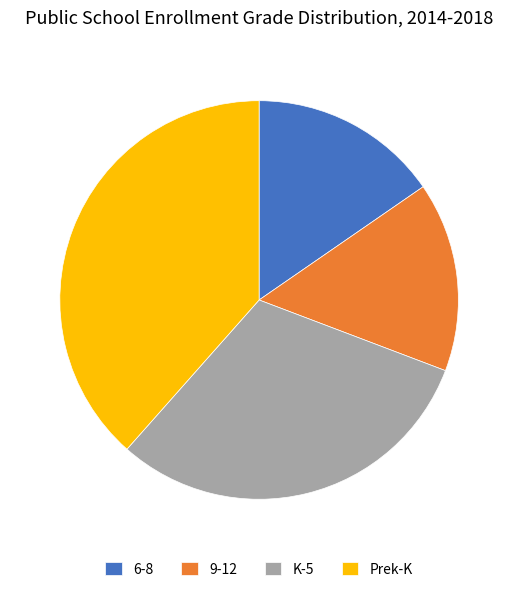

Is it true that Prek-K is 38% of the pie?

True